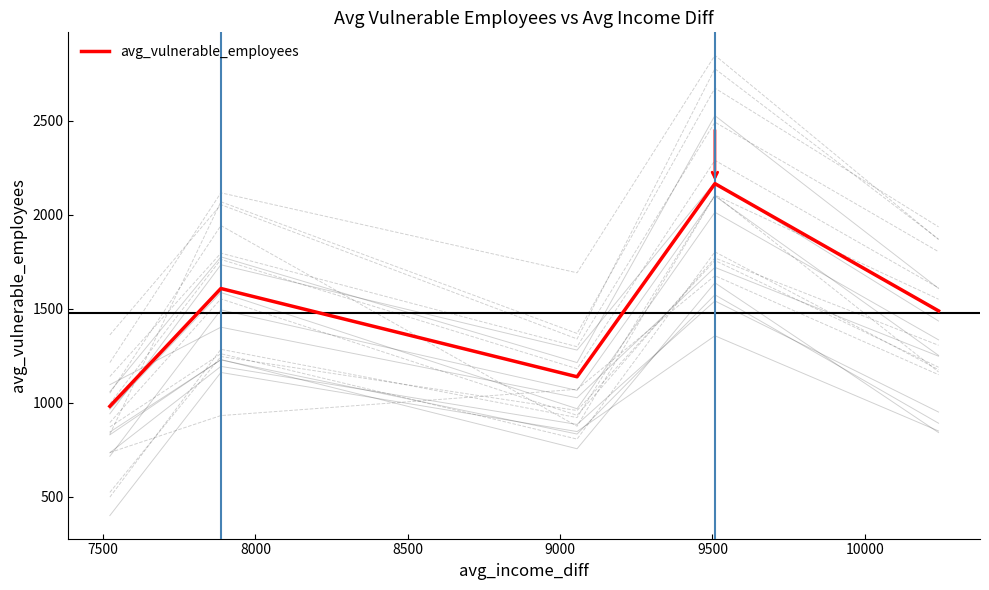

Reading left to right, transcribe all the data shown in this chart.

981.5	1607.7	1138.5	2165.0	1488.6